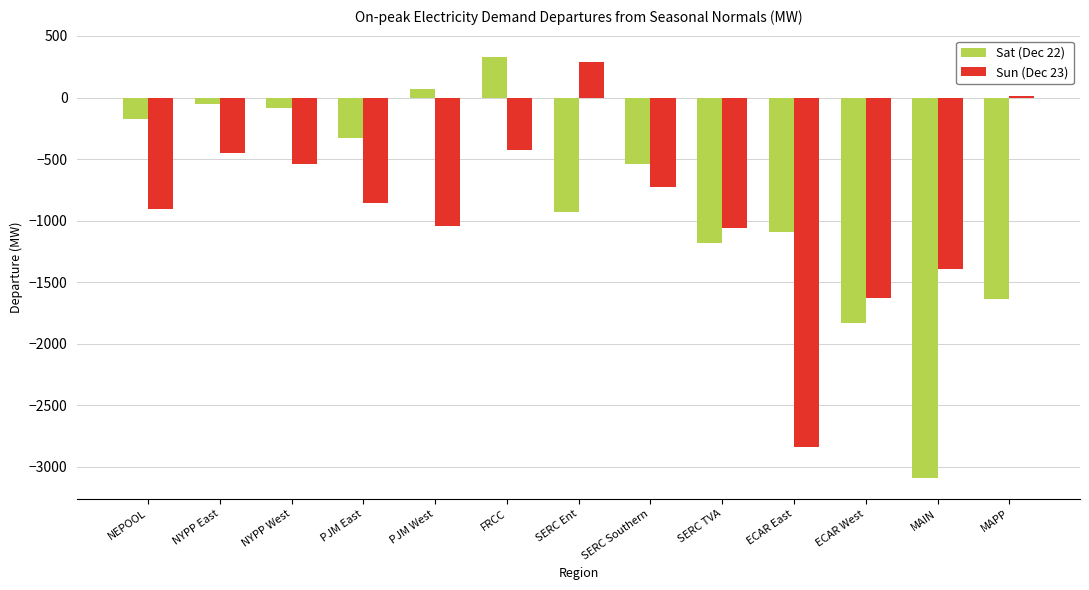

Which category has the highest value in the Sat (Dec 22) series?

FRCC